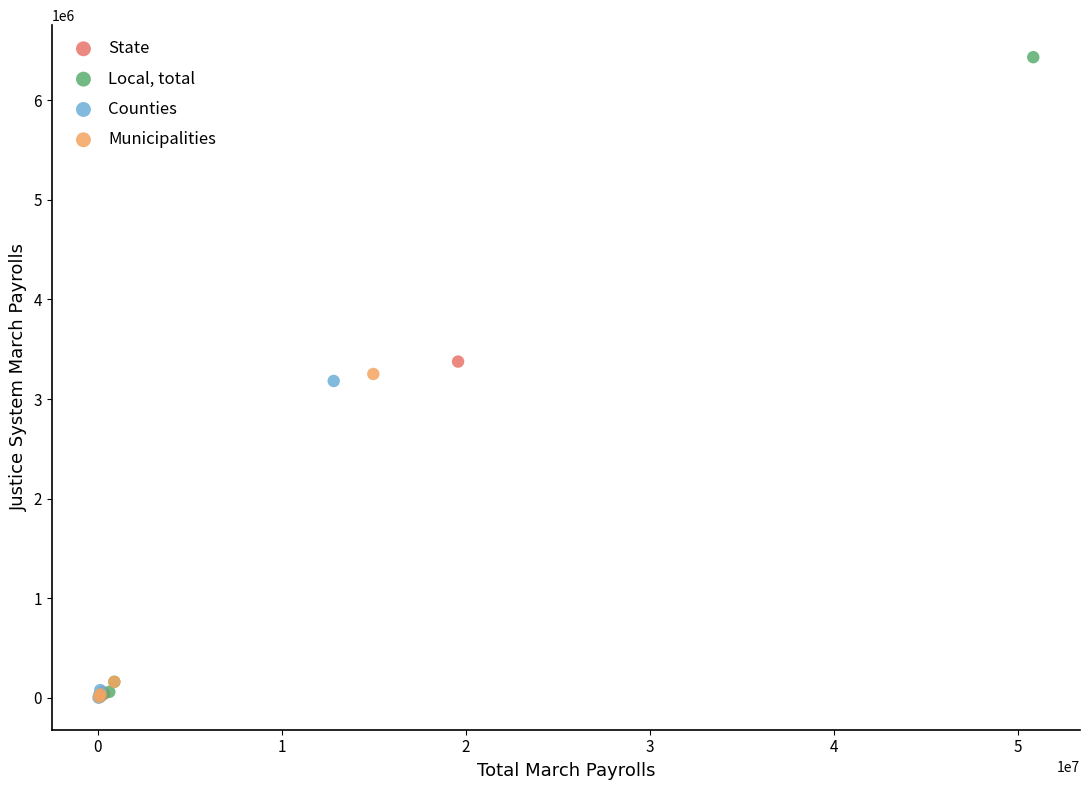

Which series contains the highest Y value?

Local, total